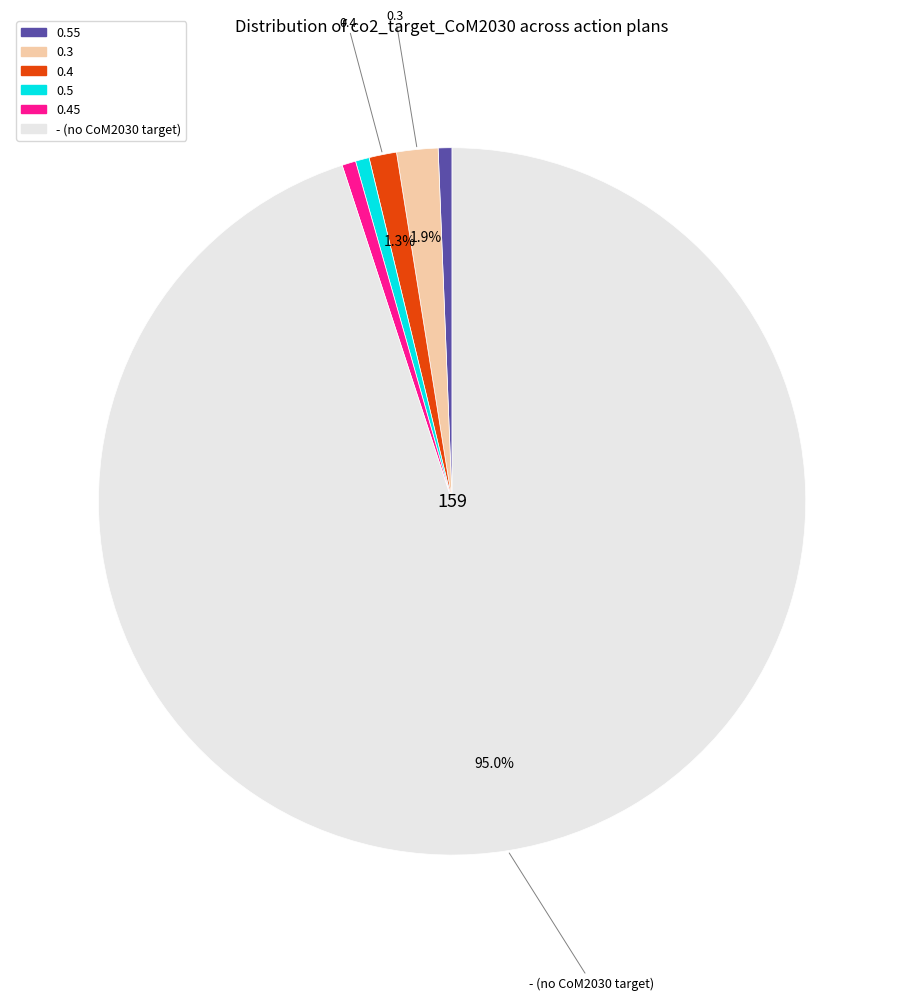

Is there any slice that represents more than half of the pie?

Yes